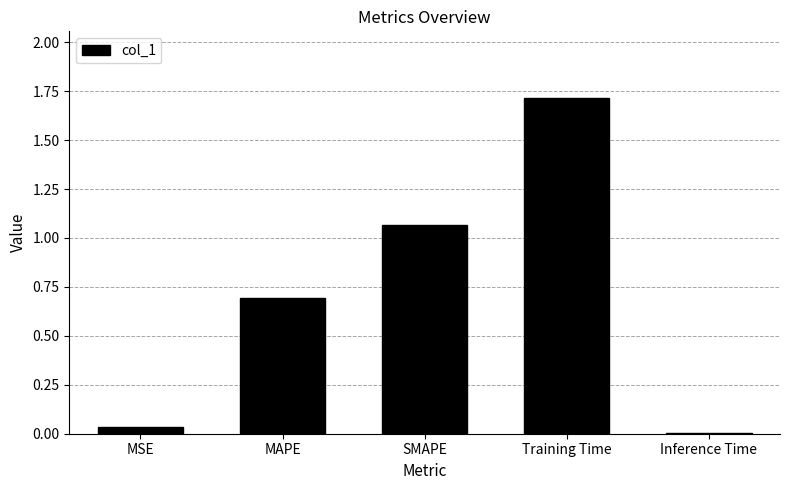

What is the difference between the values at Inference Time and MAPE?

0.7